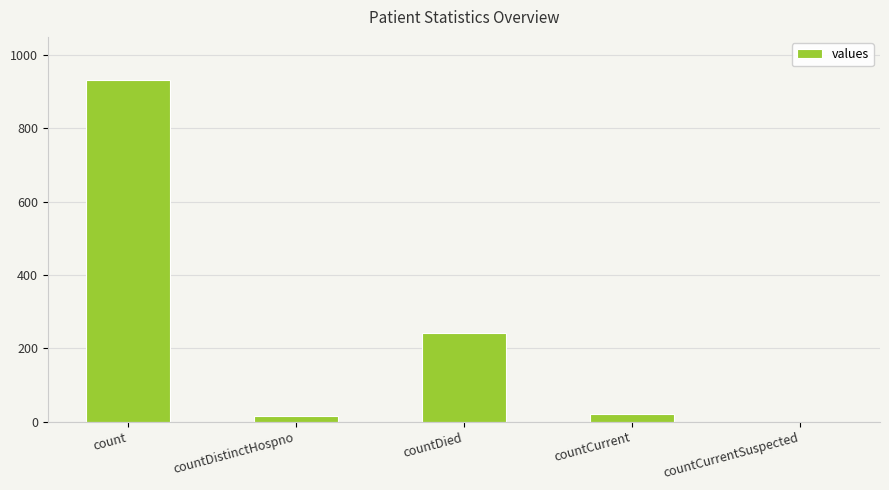

Where is the data nearest to the value 466?

countDied